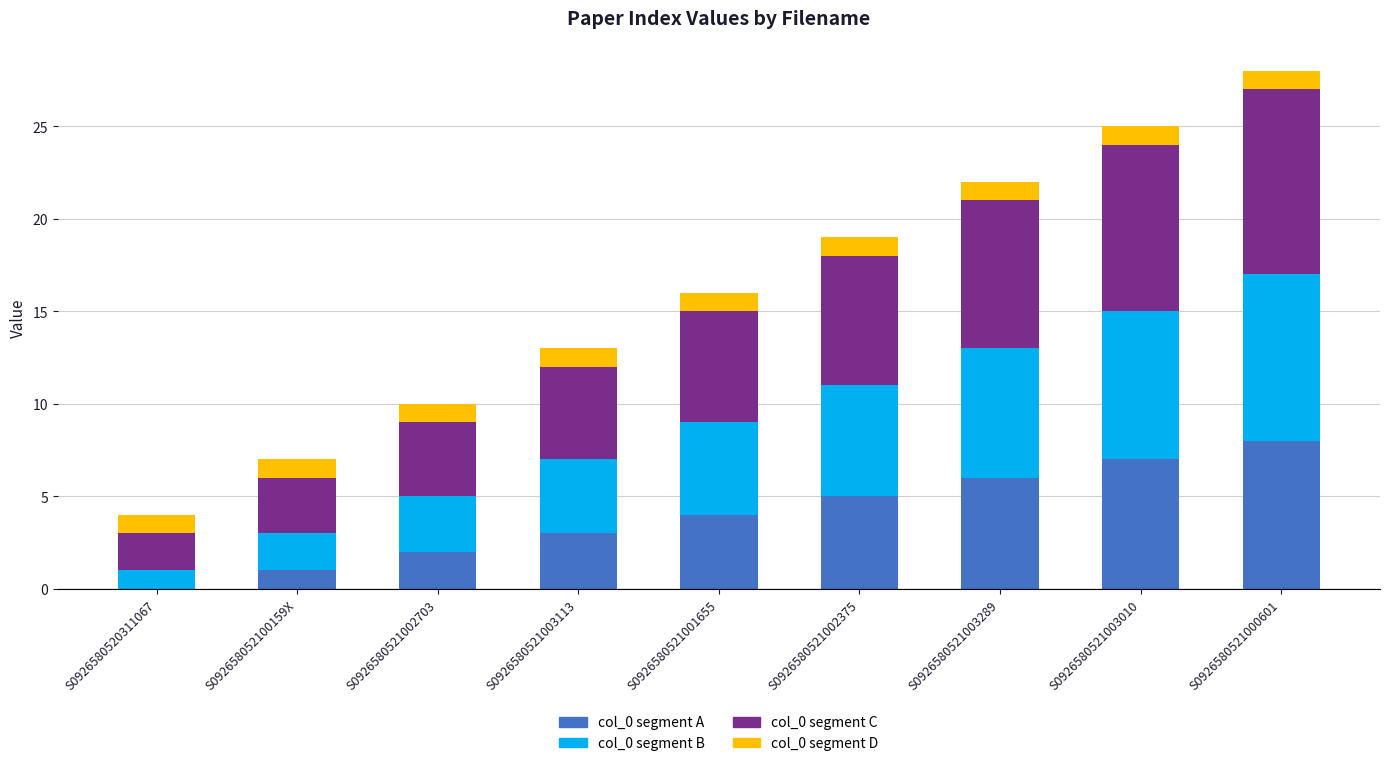

Is it true that col_0 segment A equals 6 at S0926580521003289?

True